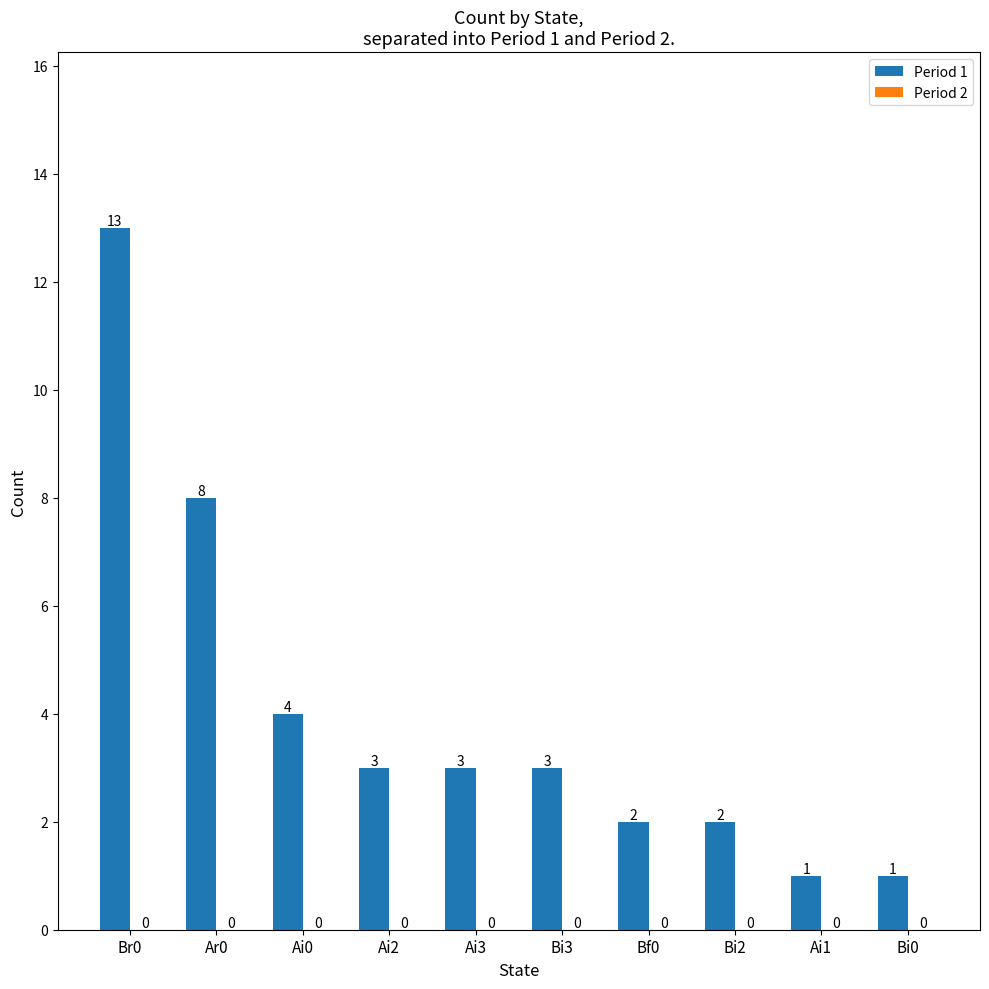

Reading left to right, list all the values displayed in this chart.

13	8	4	3	3	3	2	2	1	1